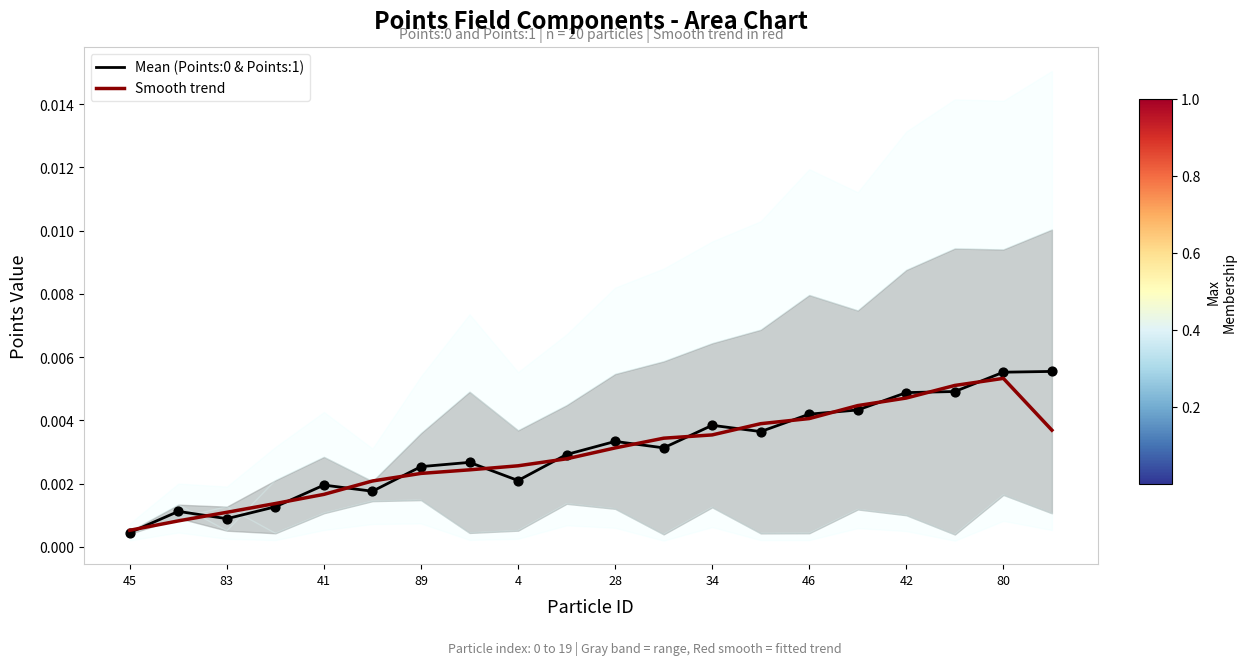

Which series has the widest spread of Y values?

Mean (Points:0 & Points:1)